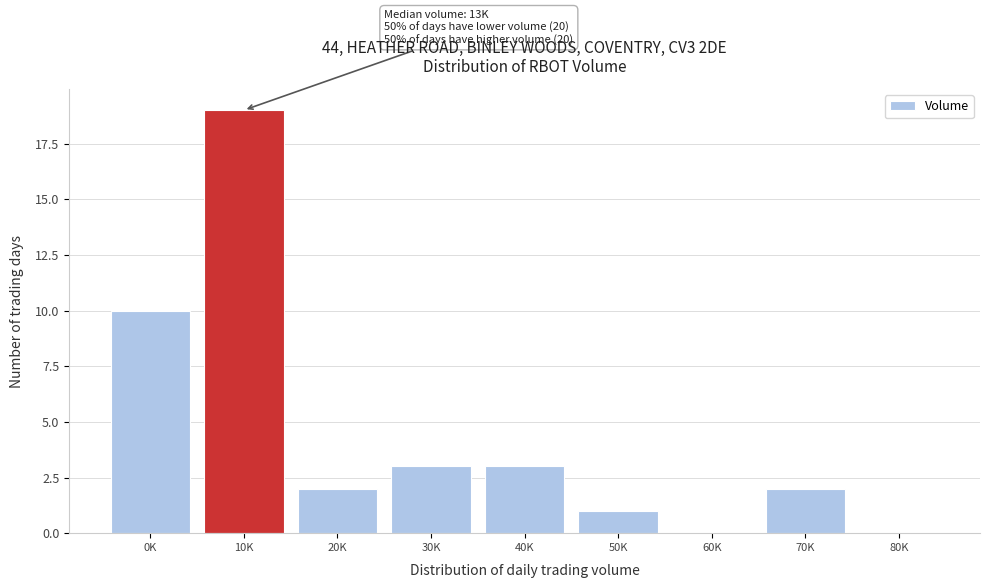

Reading left to right, extract all data points from this chart.

0K=10	10K=19	20K=2	30K=3	40K=3	50K=1	60K=0	70K=2	80K=0